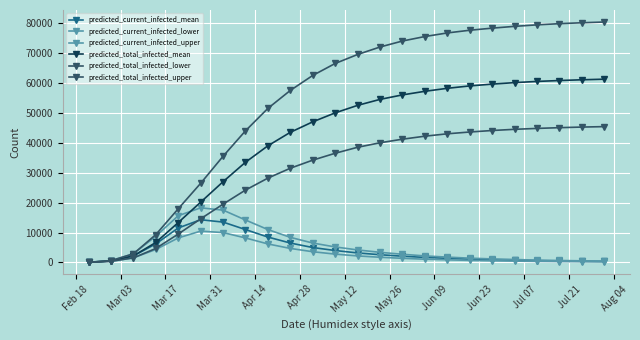

How many series are shown in this chart?

6